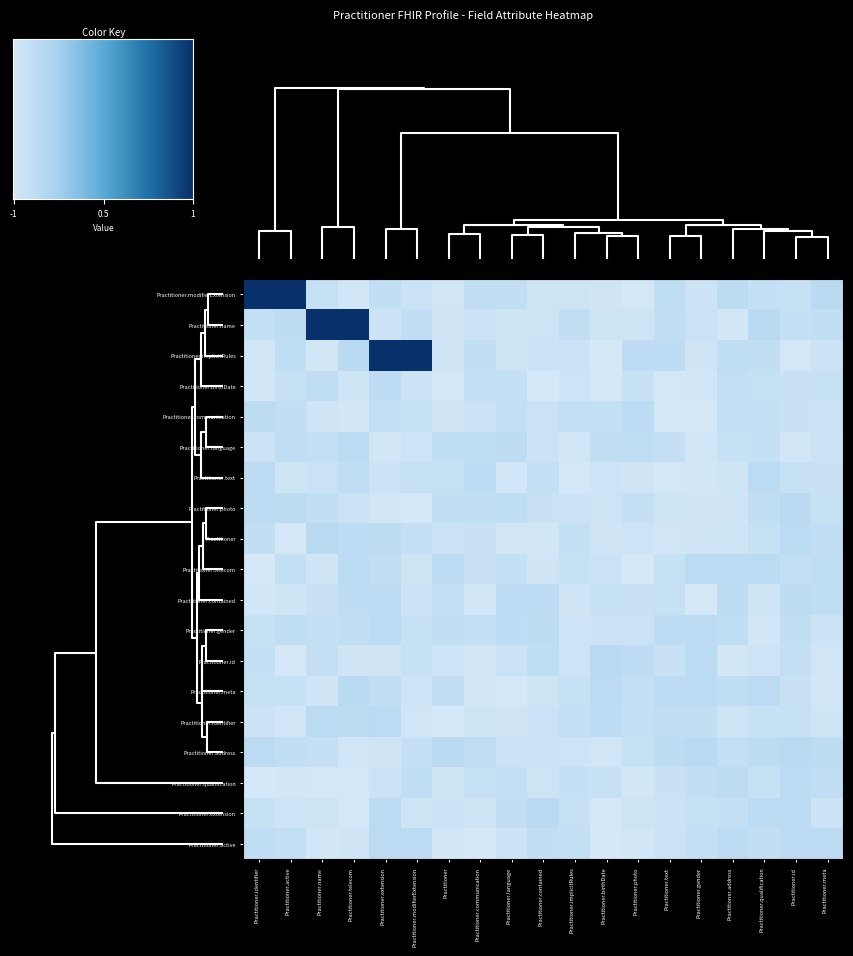

Which has a higher value, Practitioner.language or Practitioner.extension?

Practitioner.language